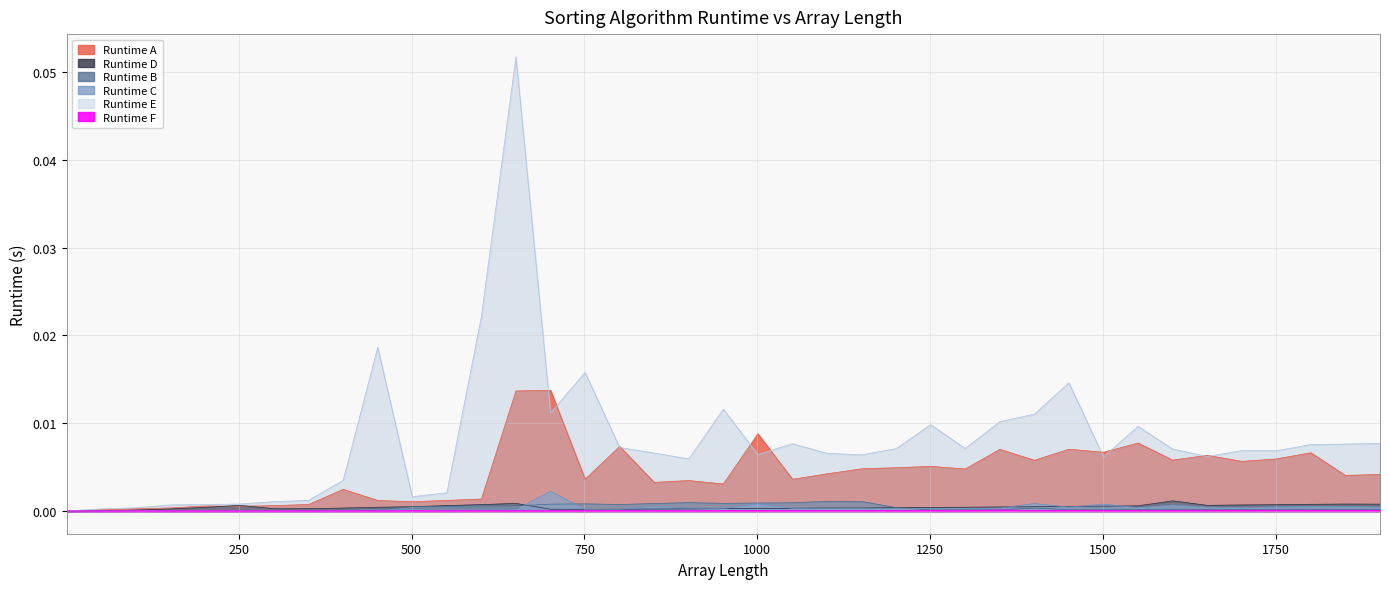

Reading right to left, what are all the values shown in this chart?

Runtime A: 1901=0.0	1851=0.0	1801=0.0	1751=0.0	1701=0.0	1651=0.0	1601=0.0	1551=0.0	1501=0.0	1451=0.0	1401=0.0	1351=0.0	1301=0.0	1251=0.0	1201=0.0	1151=0.0	1101=0.0	1051=0.0	1001=0.0	951=0.0	901=0.0	851=0.0	801=0.0	751=0.0	701=0.0	651=0.0	601=0.0	551=0.0	501=0.0	451=0.0	401=0.0	351=0.0	301=0.0	251=0.0	201=0.0	151=0.0	101=0.0	51=0.0	1=0.0
Runtime B: 1901=0.0	1851=0.0	1801=0.0	1751=0.0	1701=0.0	1651=0.0	1601=0.0	1551=0.0	1501=0.0	1451=0.0	1401=0.0	1351=0.0	1301=0.0	1251=0.0	1201=0.0	1151=0.0	1101=0.0	1051=0.0	1001=0.0	951=0.0	901=0.0	851=0.0	801=0.0	751=0.0	701=0.0	651=0.0	601=0.0	551=0.0	501=0.0	451=0.0	401=0.0	351=0.0	301=0.0	251=0.0	201=0.0	151=0.0	101=0.0	51=0.0	1=0.0
Runtime C: 1901=0.0	1851=0.0	1801=0.0	1751=0.0	1701=0.0	1651=0.0	1601=0.0	1551=0.0	1501=0.0	1451=0.0	1401=0.0	1351=0.0	1301=0.0	1251=0.0	1201=0.0	1151=0.0	1101=0.0	1051=0.0	1001=0.0	951=0.0	901=0.0	851=0.0	801=0.0	751=0.0	701=0.0	651=0.0	601=0.0	551=0.0	501=0.0	451=0.0	401=0.0	351=0.0	301=0.0	251=0.0	201=0.0	151=0.0	101=0.0	51=0.0	1=0.0
Runtime D: 1901=0.0	1851=0.0	1801=0.0	1751=0.0	1701=0.0	1651=0.0	1601=0.0	1551=0.0	1501=0.0	1451=0.0	1401=0.0	1351=0.0	1301=0.0	1251=0.0	1201=0.0	1151=0.0	1101=0.0	1051=0.0	1001=0.0	951=0.0	901=0.0	851=0.0	801=0.0	751=0.0	701=0.0	651=0.0	601=0.0	551=0.0	501=0.0	451=0.0	401=0.0	351=0.0	301=0.0	251=0.0	201=0.0	151=0.0	101=0.0	51=0.0	1=0.0
Runtime E: 1901=0.0	1851=0.0	1801=0.0	1751=0.0	1701=0.0	1651=0.0	1601=0.0	1551=0.0	1501=0.0	1451=0.0	1401=0.0	1351=0.0	1301=0.0	1251=0.0	1201=0.0	1151=0.0	1101=0.0	1051=0.0	1001=0.0	951=0.0	901=0.0	851=0.0	801=0.0	751=0.0	701=0.0	651=0.1	601=0.0	551=0.0	501=0.0	451=0.0	401=0.0	351=0.0	301=0.0	251=0.0	201=0.0	151=0.0	101=0.0	51=0.0	1=0.0
Runtime F: 1901=0.0	1851=0.0	1801=0.0	1751=0.0	1701=0.0	1651=0.0	1601=0.0	1551=0.0	1501=0.0	1451=0.0	1401=0.0	1351=0.0	1301=0.0	1251=0.0	1201=0.0	1151=0.0	1101=0.0	1051=0.0	1001=0.0	951=0.0	901=0.0	851=0.0	801=0.0	751=0.0	701=0.0	651=0.0	601=0.0	551=0.0	501=0.0	451=0.0	401=0.0	351=0.0	301=0.0	251=0.0	201=0.0	151=0.0	101=0.0	51=0.0	1=0.0